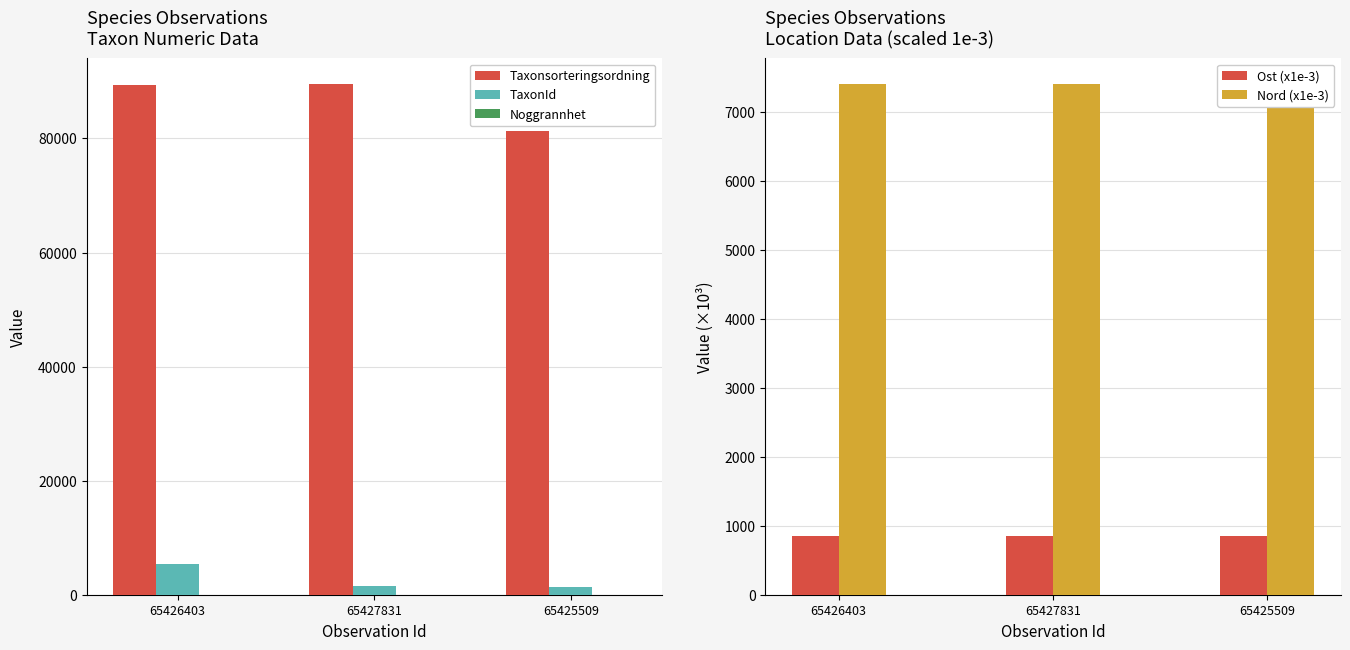

What is the difference between the maximum and second lowest values in the Taxonsorteringsordning series?

147.0